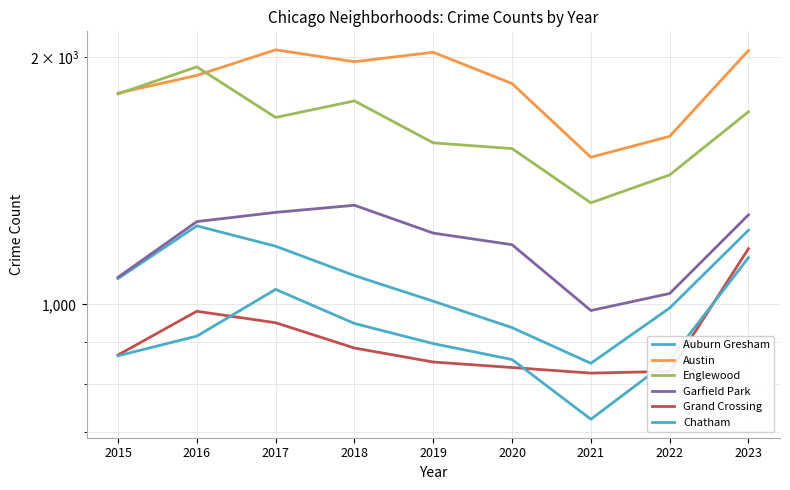

What is the sum of the Auburn Gresham values at 2015 and 2018?

2159